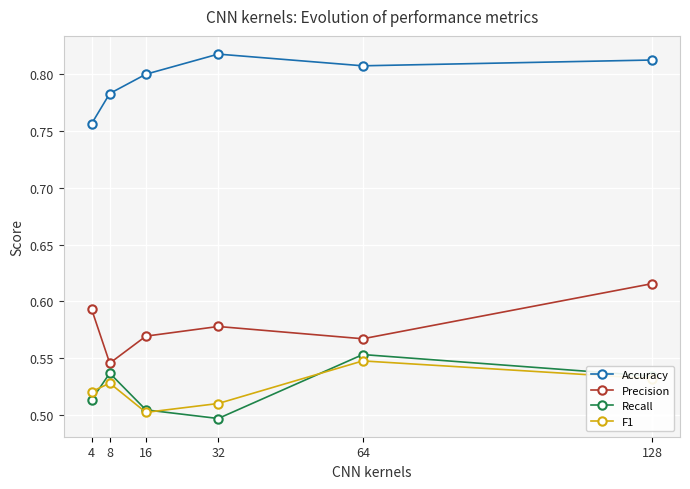

In Precision, how many points are higher than both neighbors (excluding endpoints)?

1